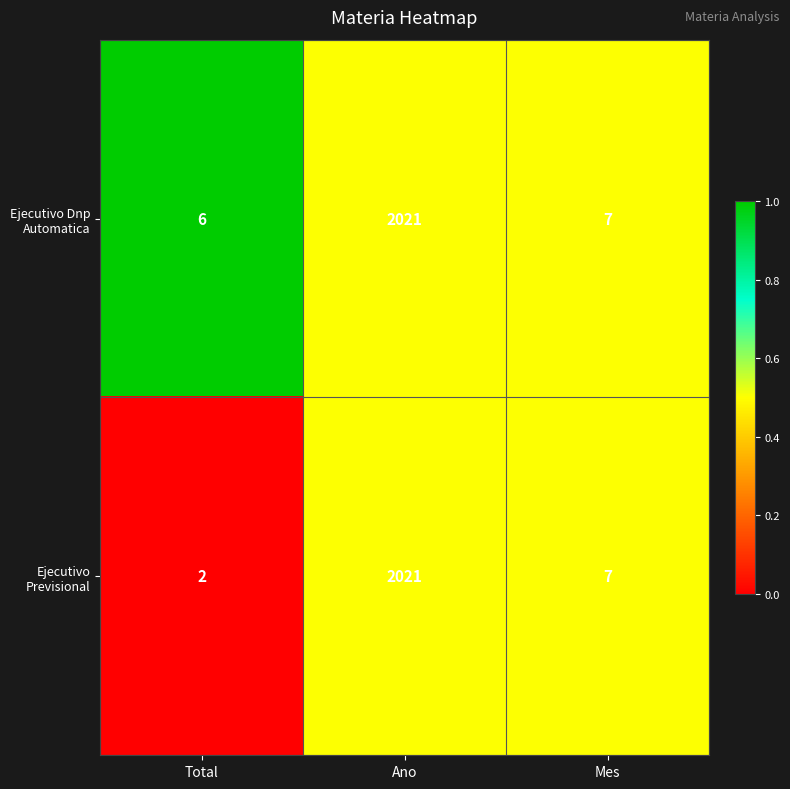

What is the sum of all Ejecutivo Dnp Automatica values?

2034